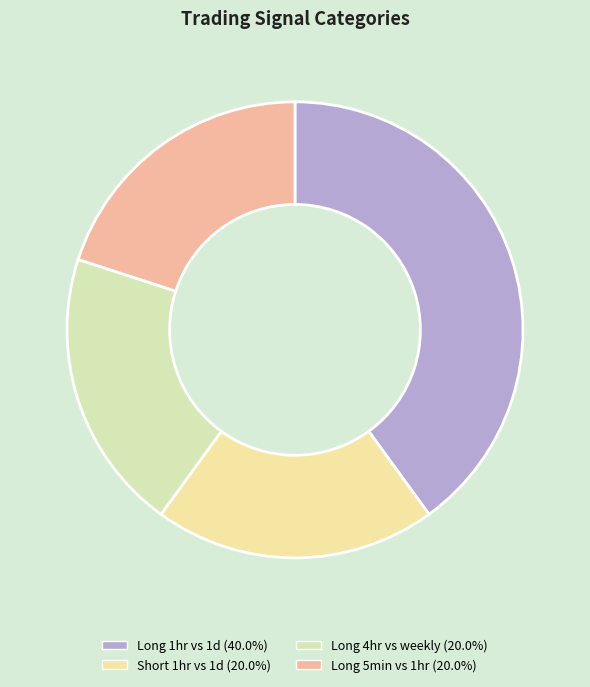

Is there any slice that represents more than half of the pie?

No